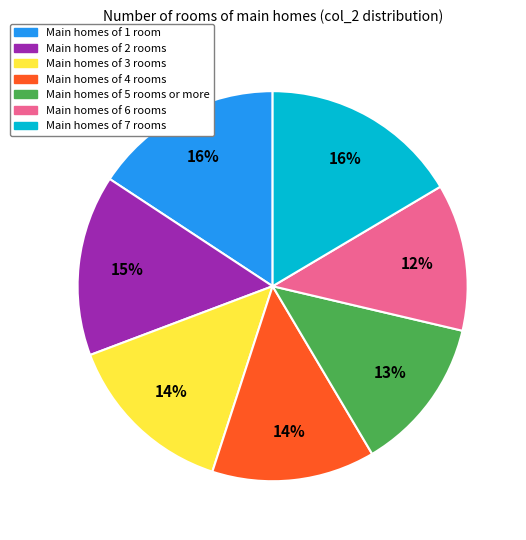

Count the number of slices in the pie.

7